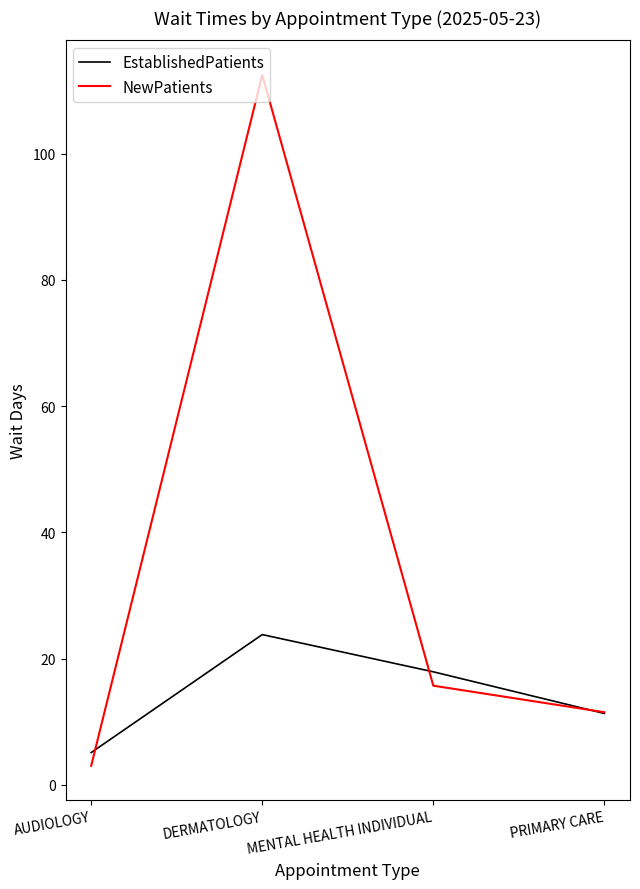

At which category does the chart reach its peak across all series?

DERMATOLOGY